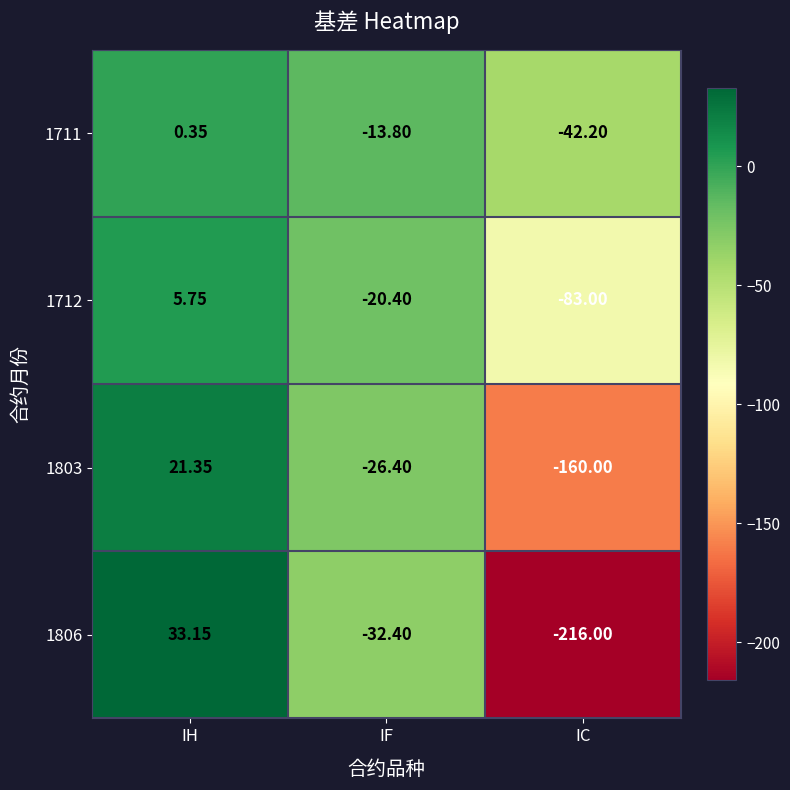

Is the value of 1712 at IF greater than the value of 1806 at IH?

No